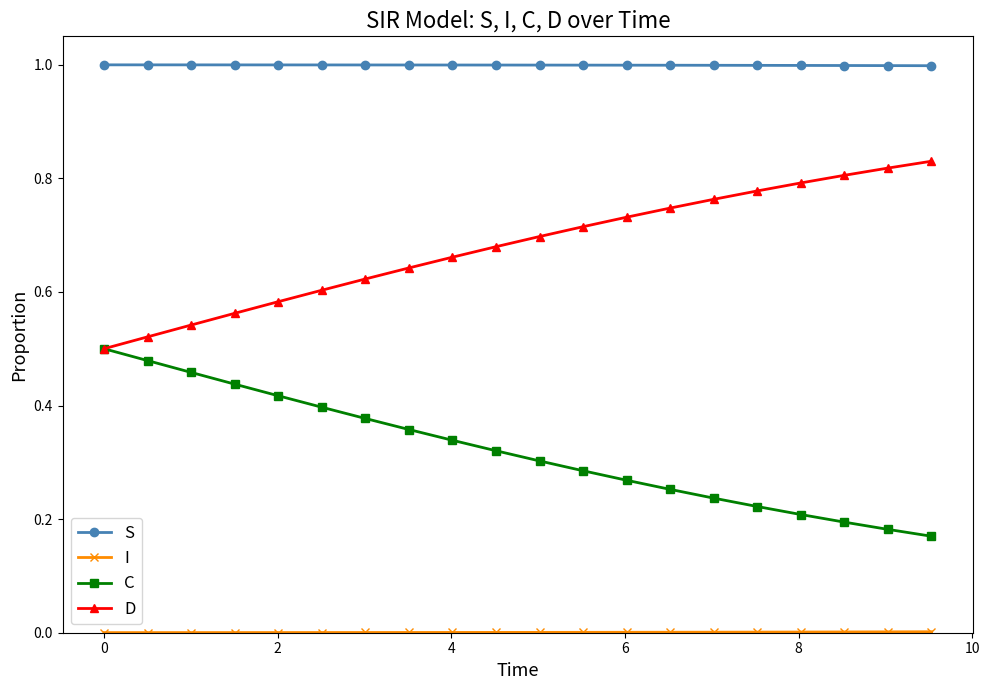

True or false: C and S cross at least once.

False